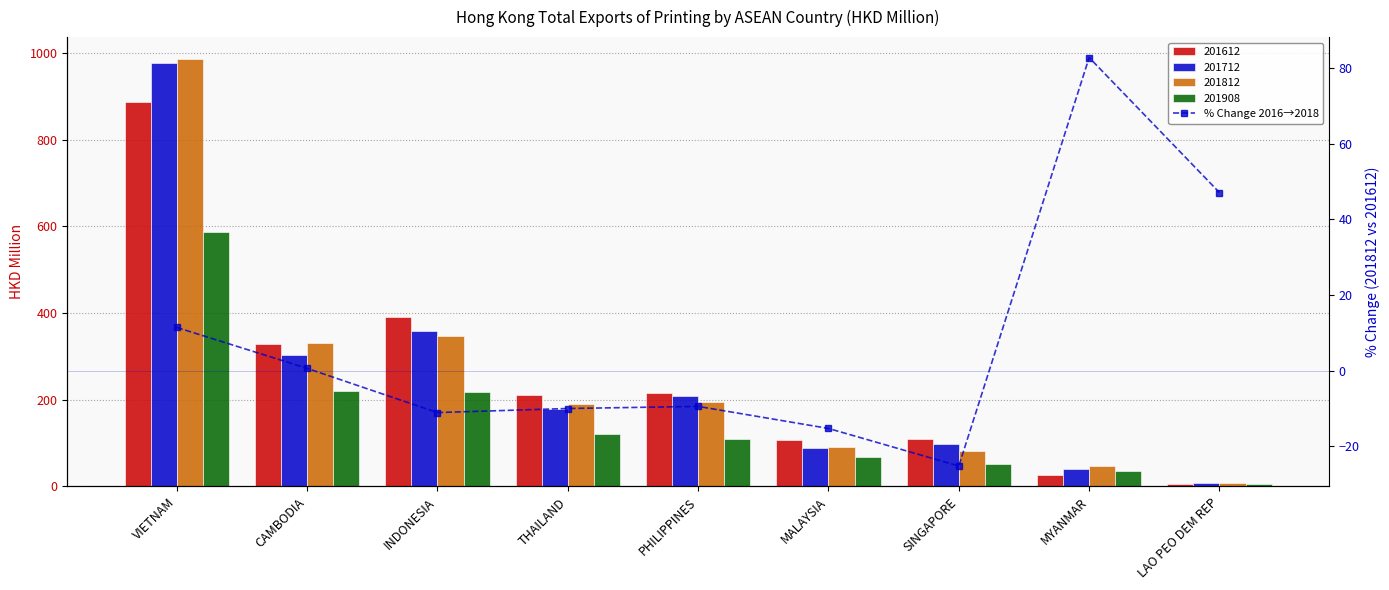

How many negative values are there?

5